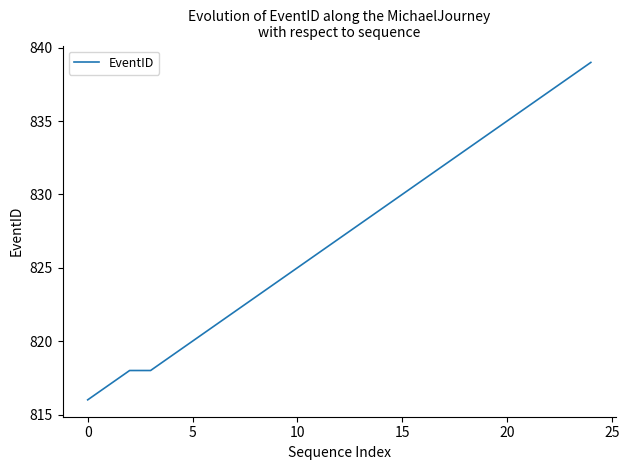

What is the maximum value shown in the chart?

839